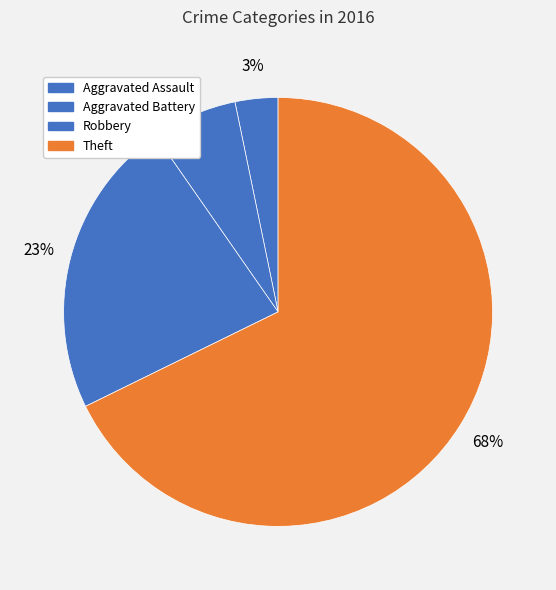

Rank the categories by value from highest to lowest.

Theft, Robbery, Aggravated Battery, Aggravated Assault